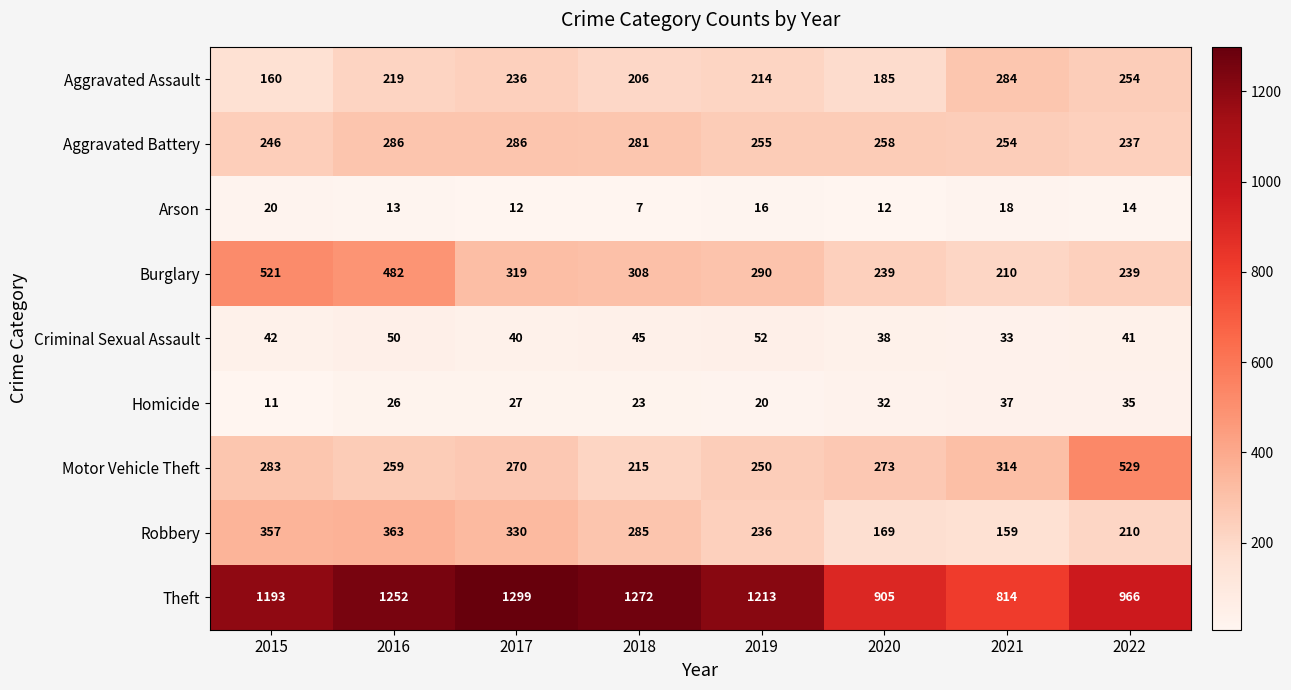

The value of Homicide at 2015 is 11. True or false?

True